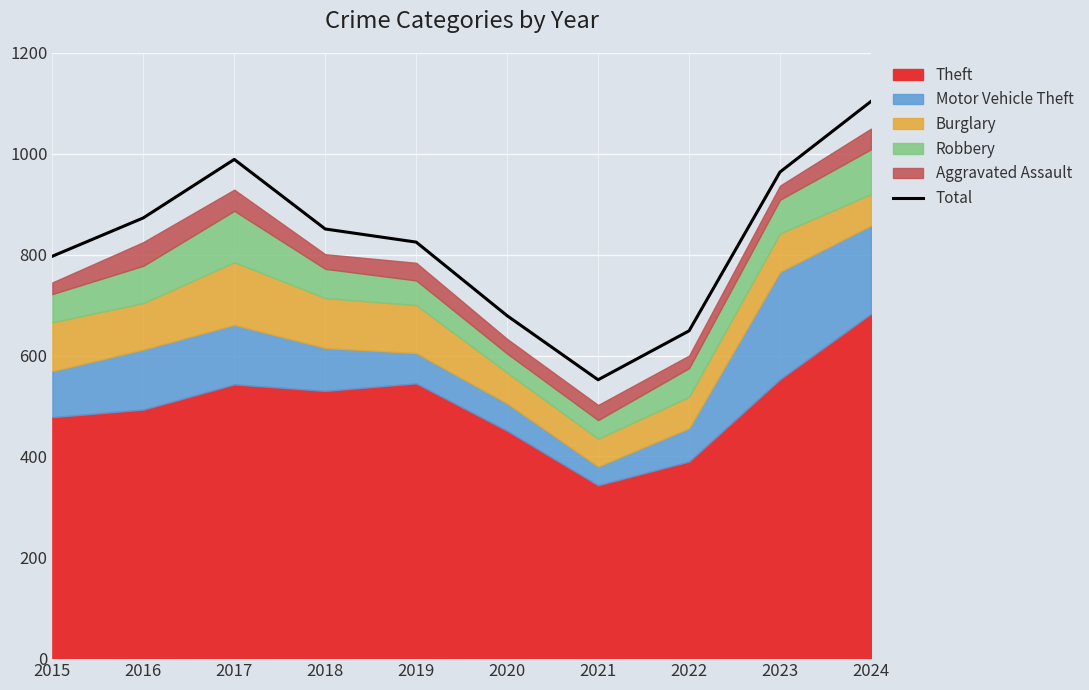

What is the difference between the values at 2024 and 2023?

140